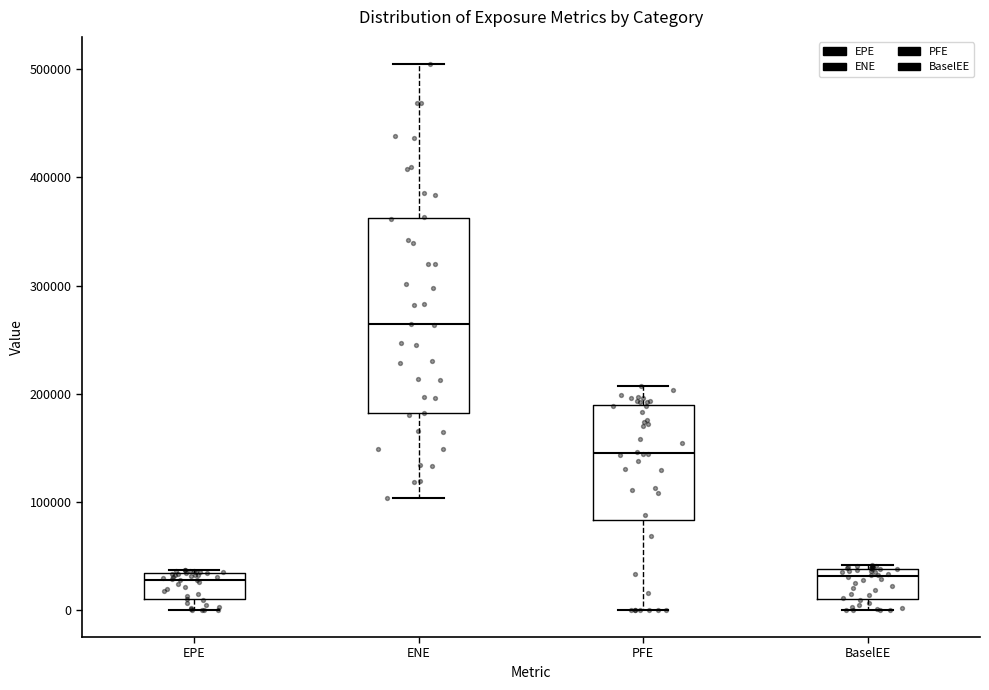

Reading left to right, transcribe this box plot: for each box, give where its median line is, the range the box spans, and where its two whiskers end, as read against the y-axis. The values are not printed on the chart, so give them approximately, as read against the axis.

EPE: median 30000 (just below the box's upper edge), box 10000 to 30000, whiskers 0 to 40000
ENE: median 260000, box 180000 to 360000, whiskers 100000 to 500000
PFE: median 150000, box 80000 to 190000, whiskers 0 to 210000
BaselEE: median 30000, box 10000 to 40000, whiskers 0 to 40000 (just above the box's upper edge)